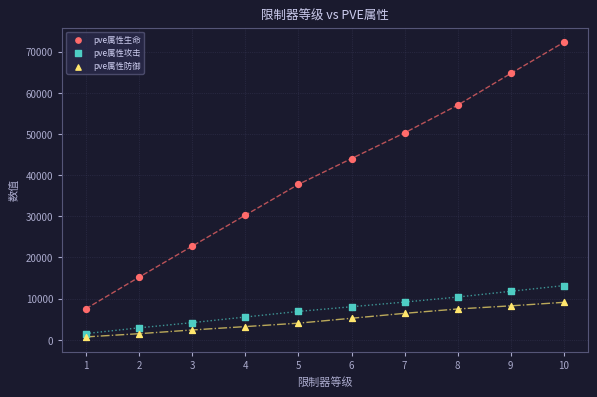

Across all data points, what is the range of X values (max minus min)?

9